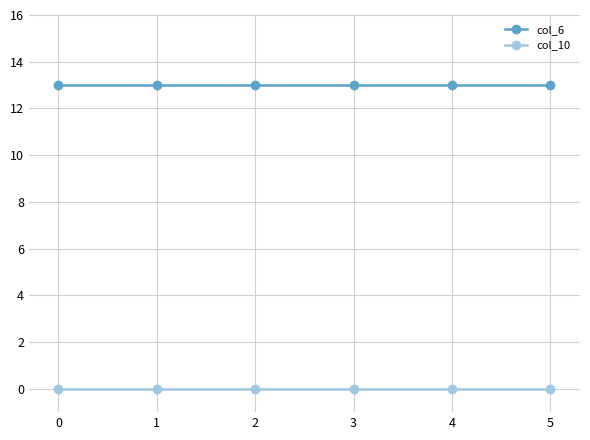

True or false: col_6 has more than 2 points higher than both neighbors.

False